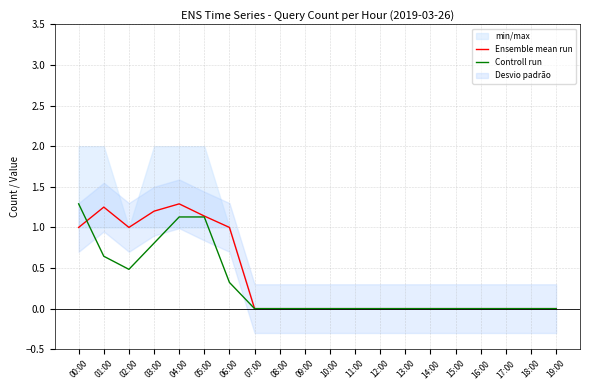

True or false: Ensemble mean run has a value of 0.3 at 05:00.

False